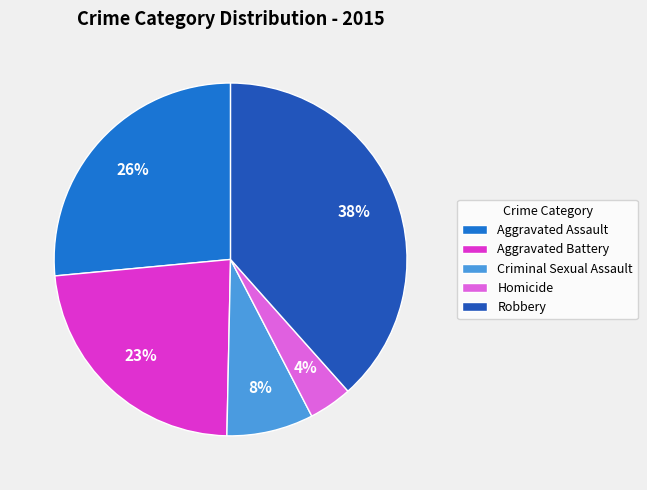

To the nearest percent, what portion does Aggravated Assault represent?

26%